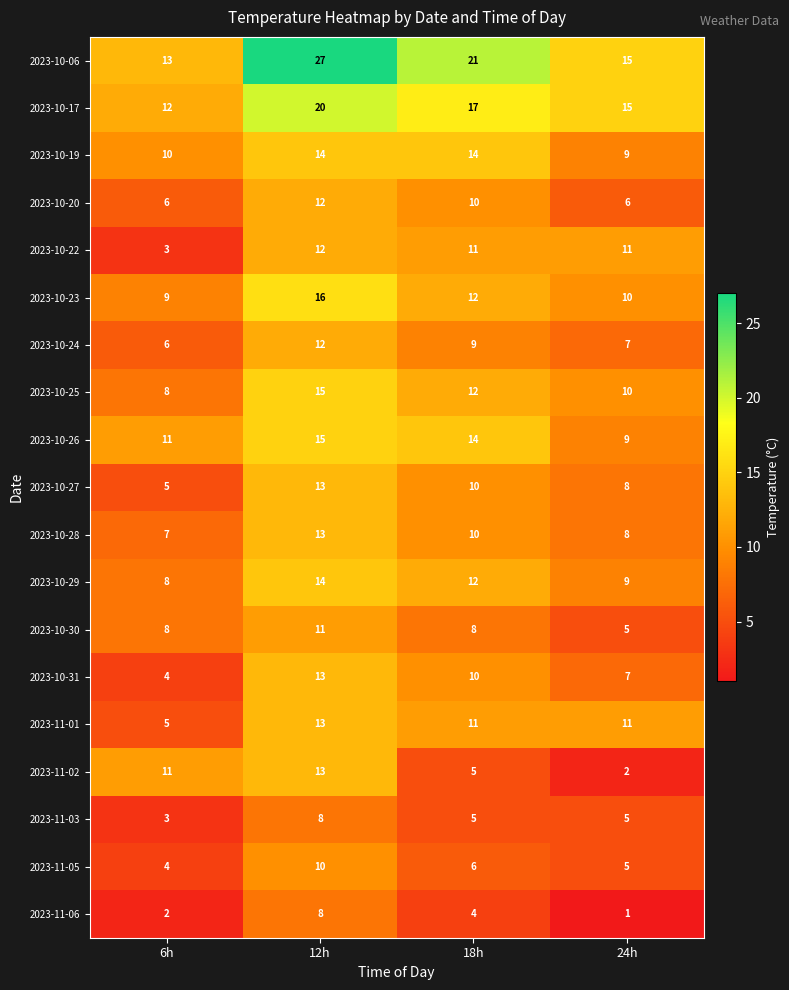

List the labels in order of 2023-10-27 value, smallest first.

6h, 24h, 18h, 12h